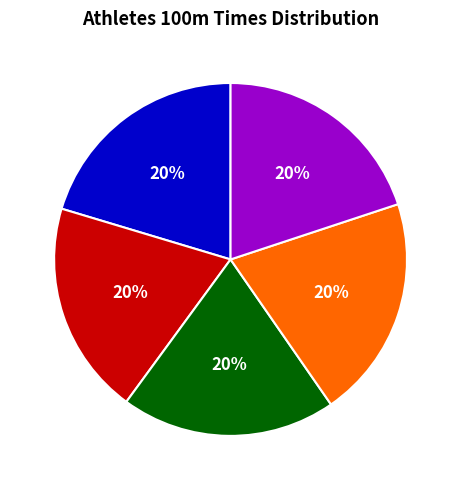

Combined, do Sebrle and Warners account for over 50%?

No